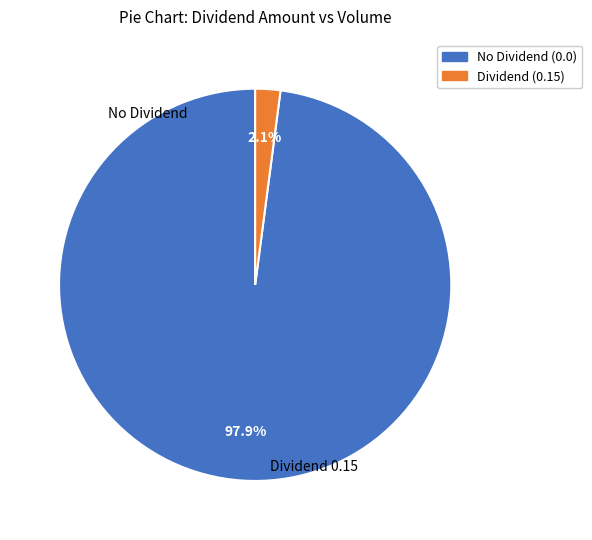

Count the number of slices in the pie.

2